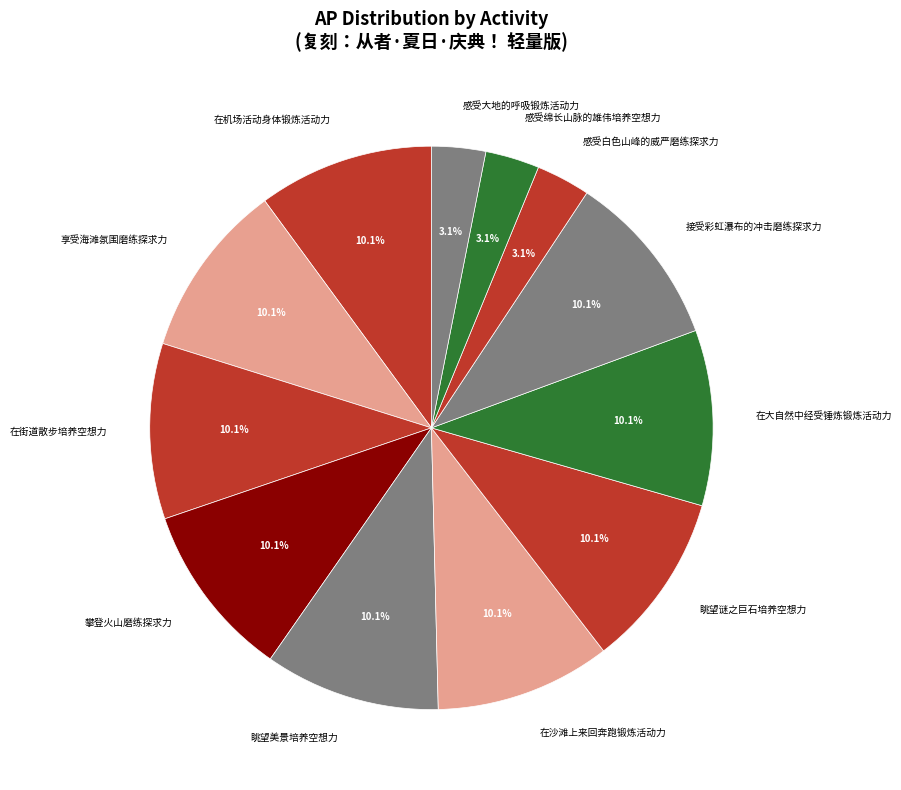

Between 感受白色山峰的威严磨练探求力 and 在街道散步培养空想力, which is larger?

在街道散步培养空想力